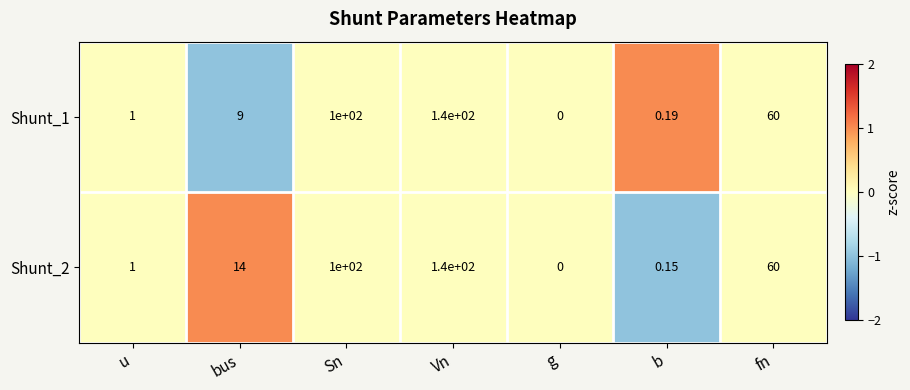

Rank the categories by Shunt_1 value from lowest to highest.

g, b, u, bus, fn, Sn, Vn